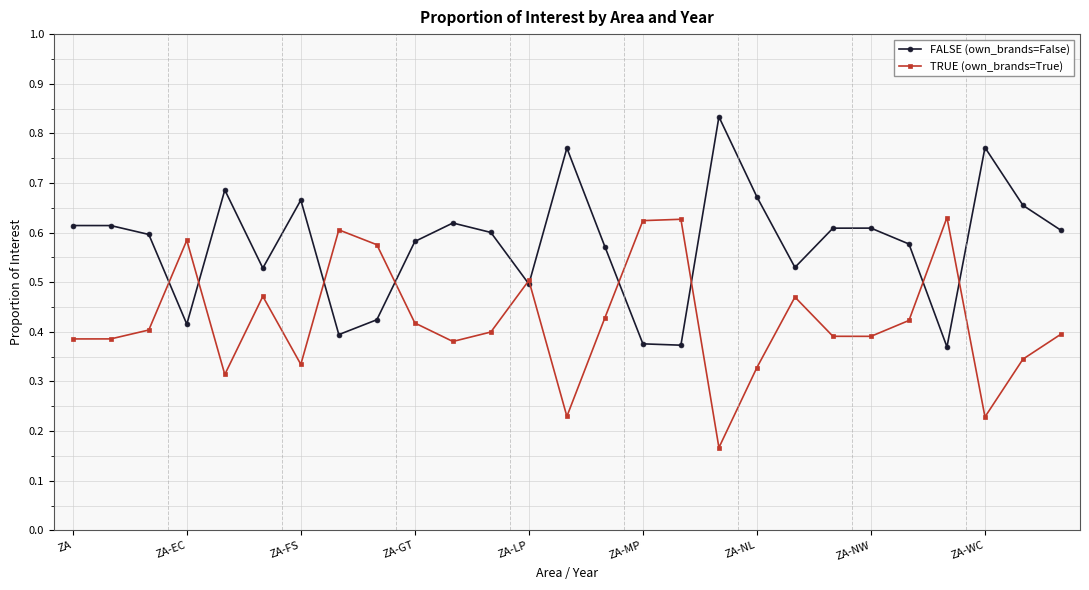

At how many categories does at least one series exceed 0?

27